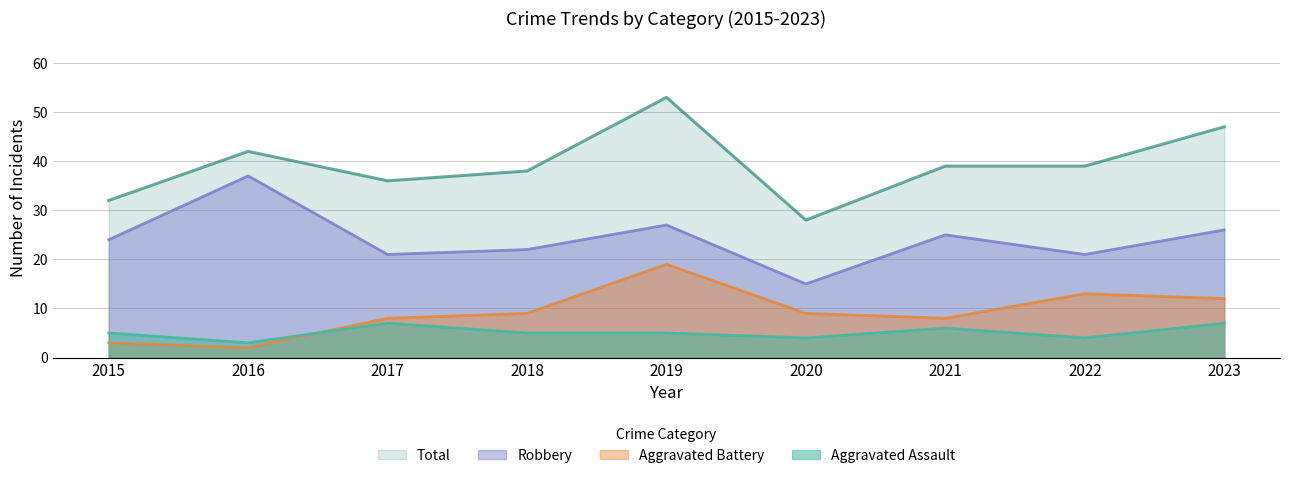

Rank the series by their maximum value, from lowest to highest.

Aggravated Assault, Aggravated Battery, Robbery, Total